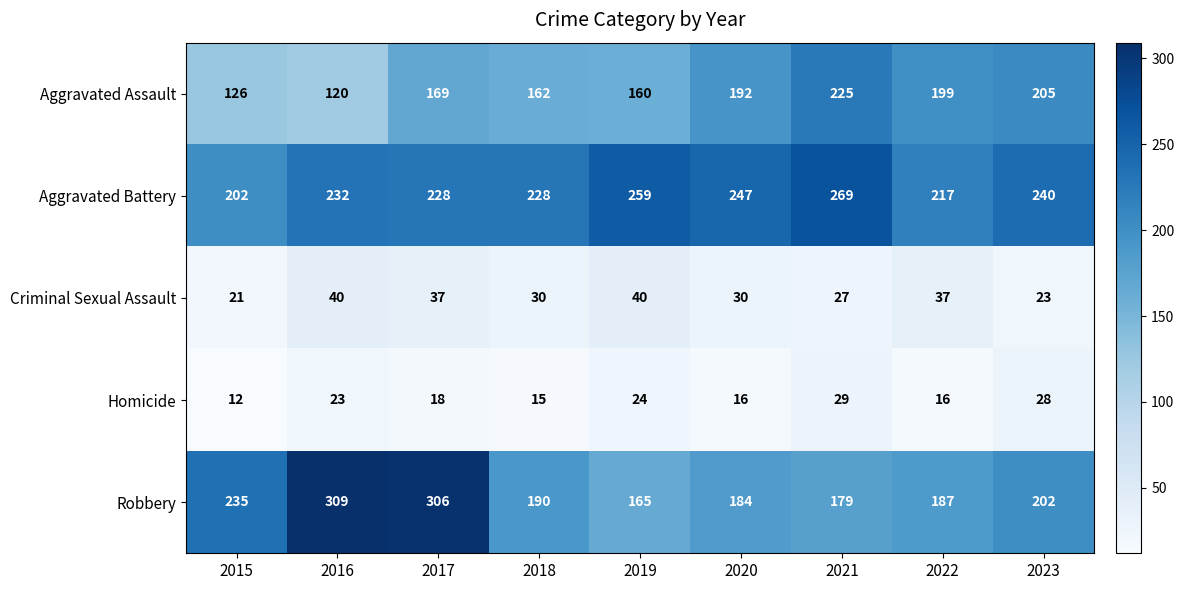

What is the highest value of the Criminal Sexual Assault series?

40